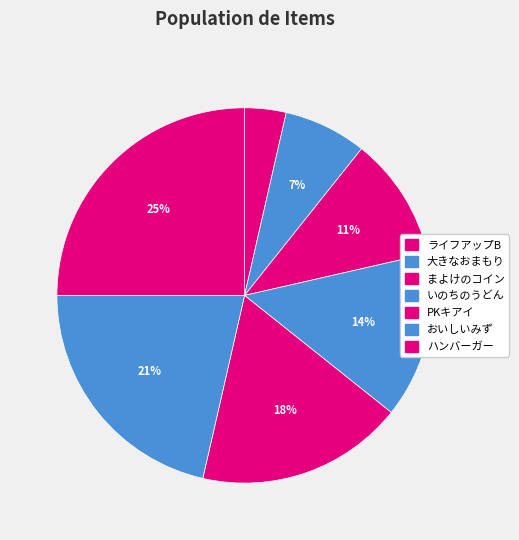

What is the total percentage of ライフアップB and おいしいみず?

25.0%